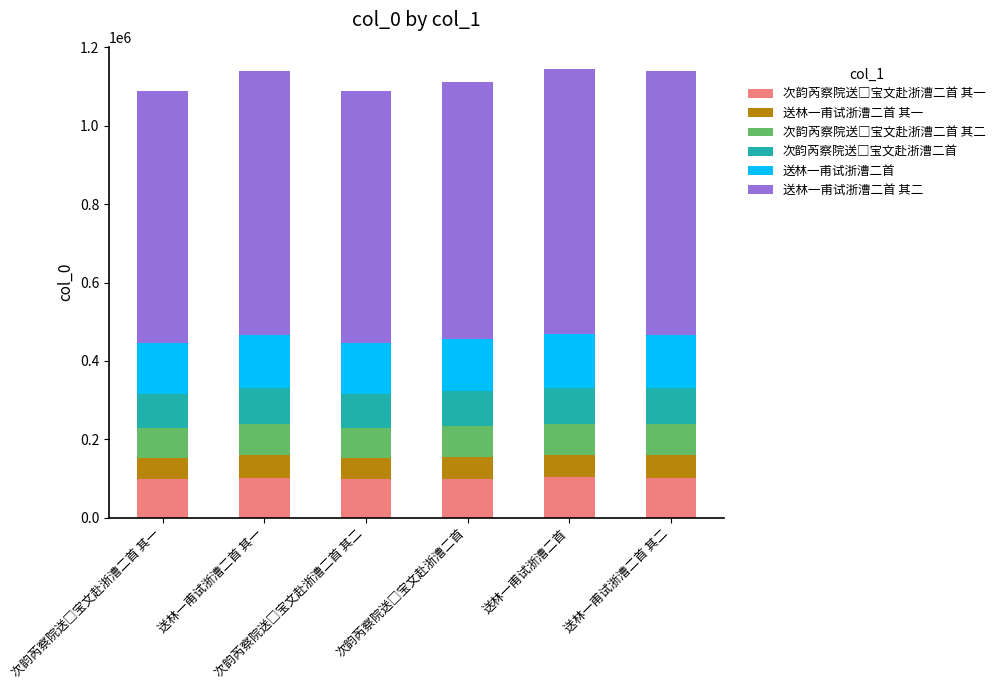

How many bars are there in total?

6